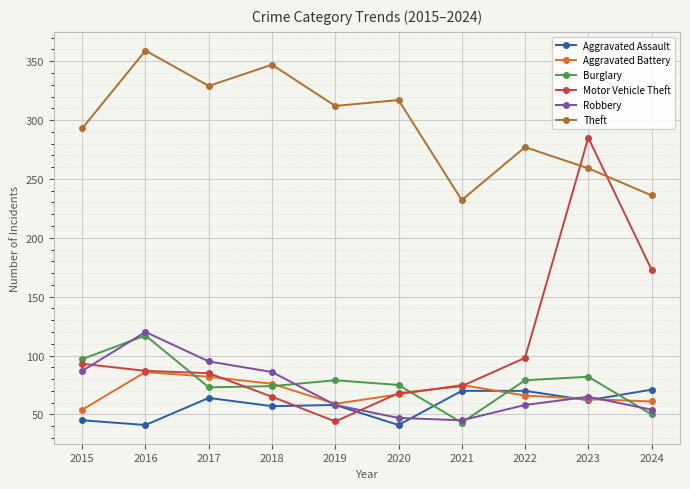

What is the difference between the second highest and minimum values in the Aggravated Assault series?

29